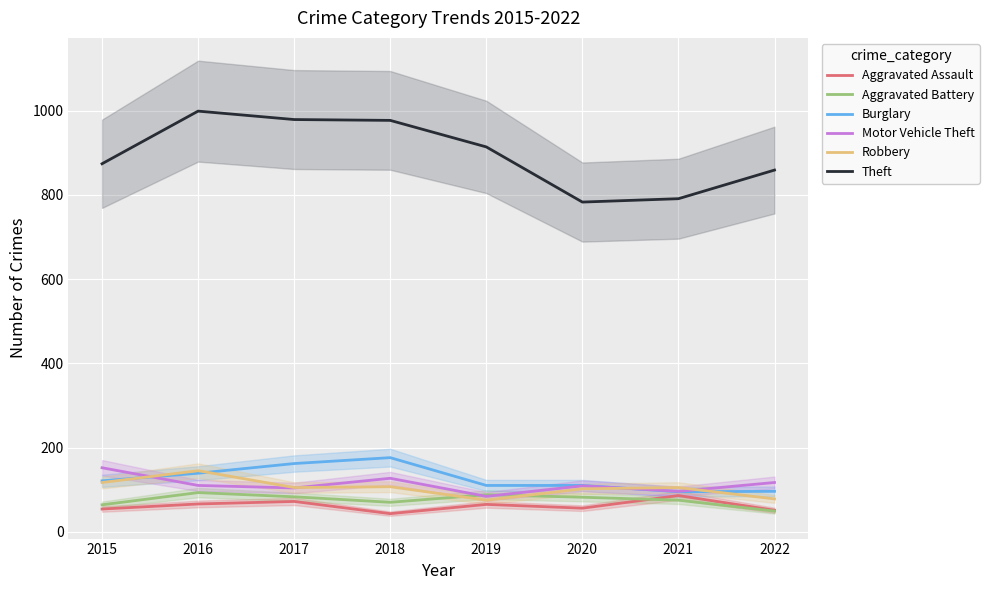

Which category has the highest value across all series?

2016